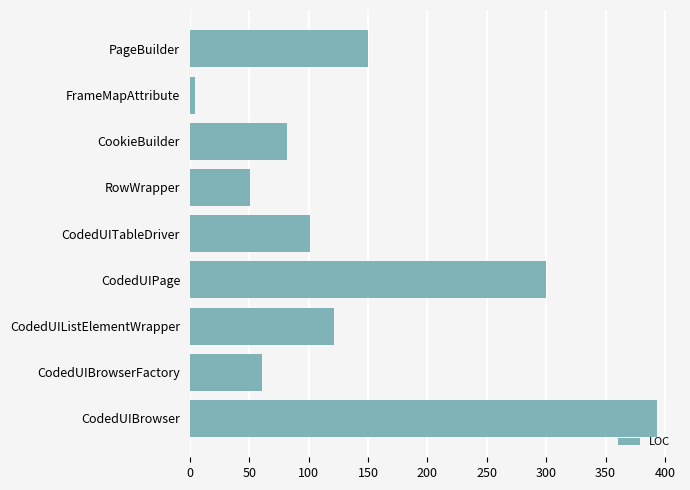

How many distinct data groups are displayed?

1